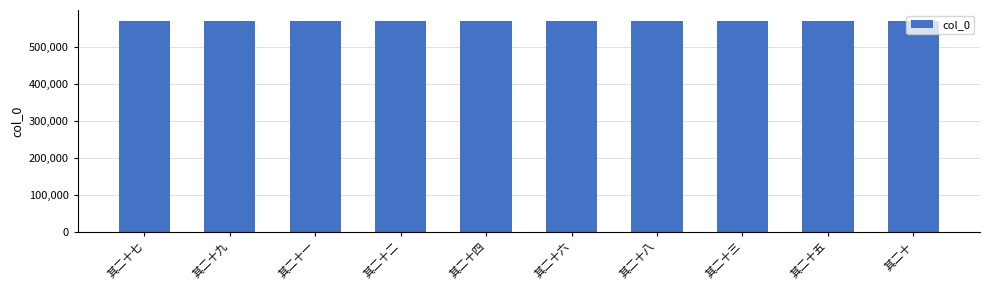

The chart shows a value of 927698 at 其二十六. True or false?

False